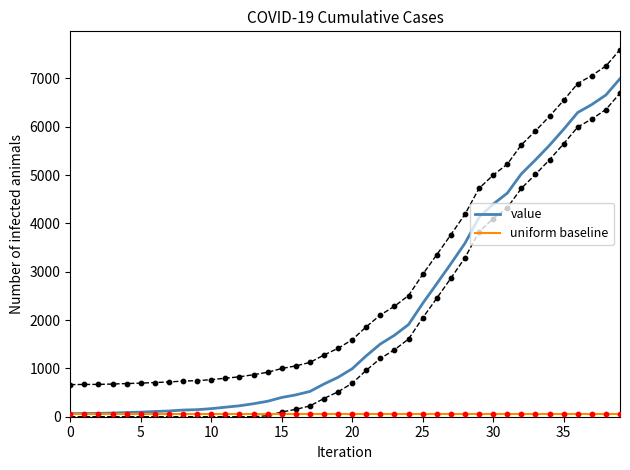

Which series has the largest total across all categories?

value